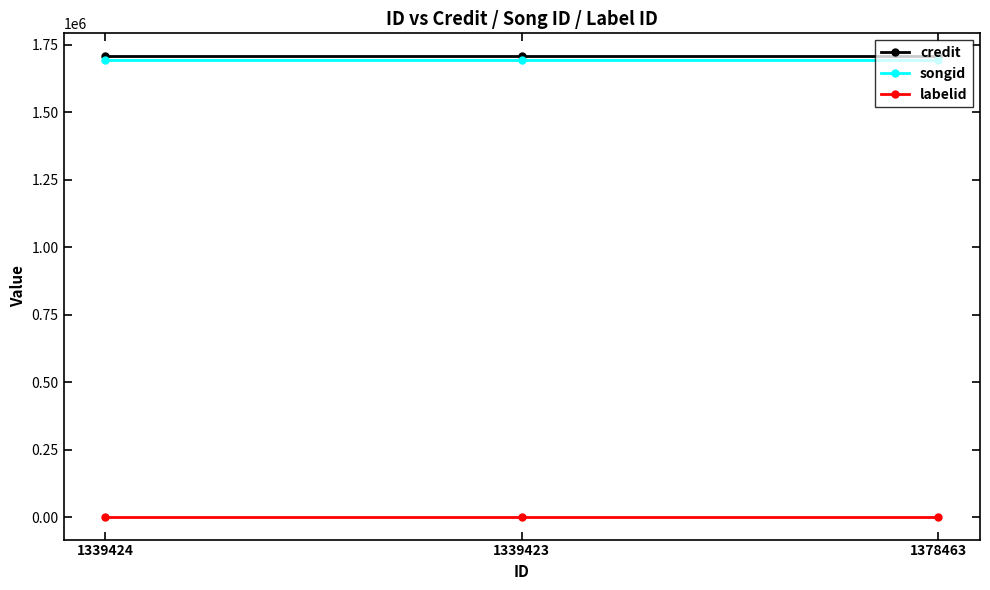

Is this an area chart (filled region under the line)?

No